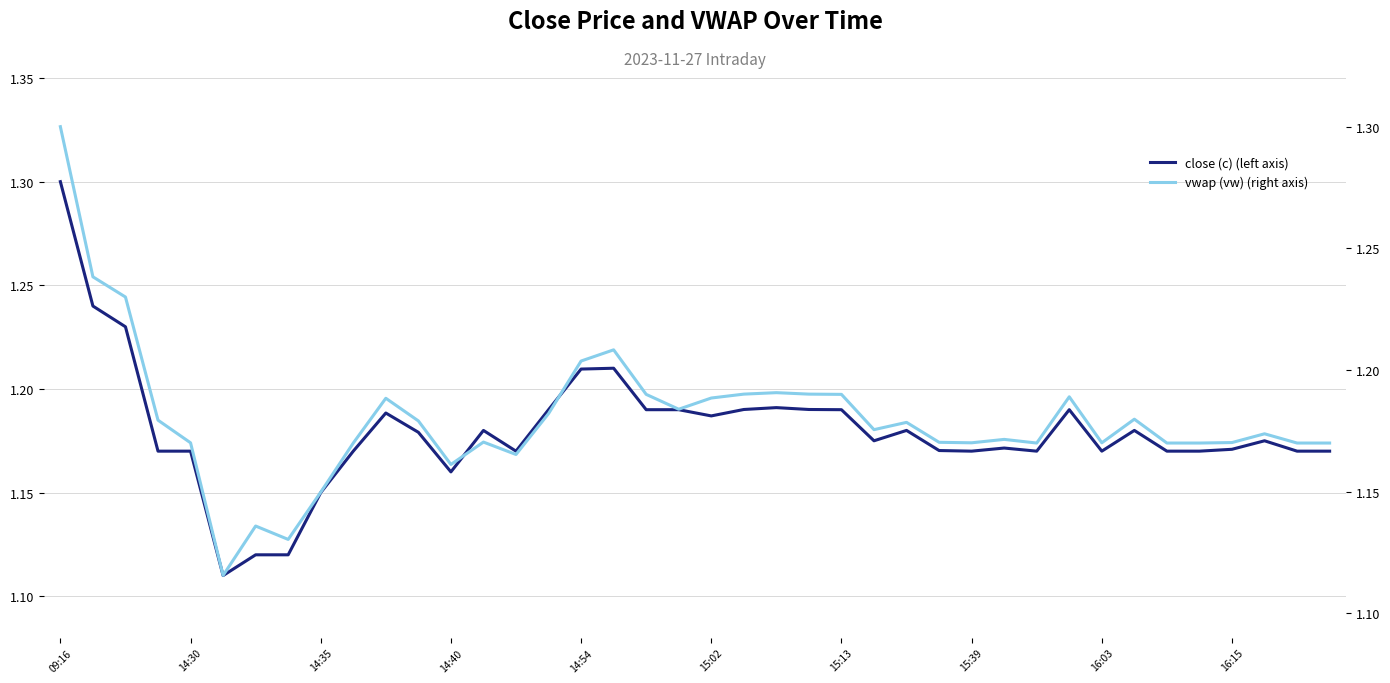

In vwap (vw) (right axis), how many points are higher than both neighbors (excluding endpoints)?

10